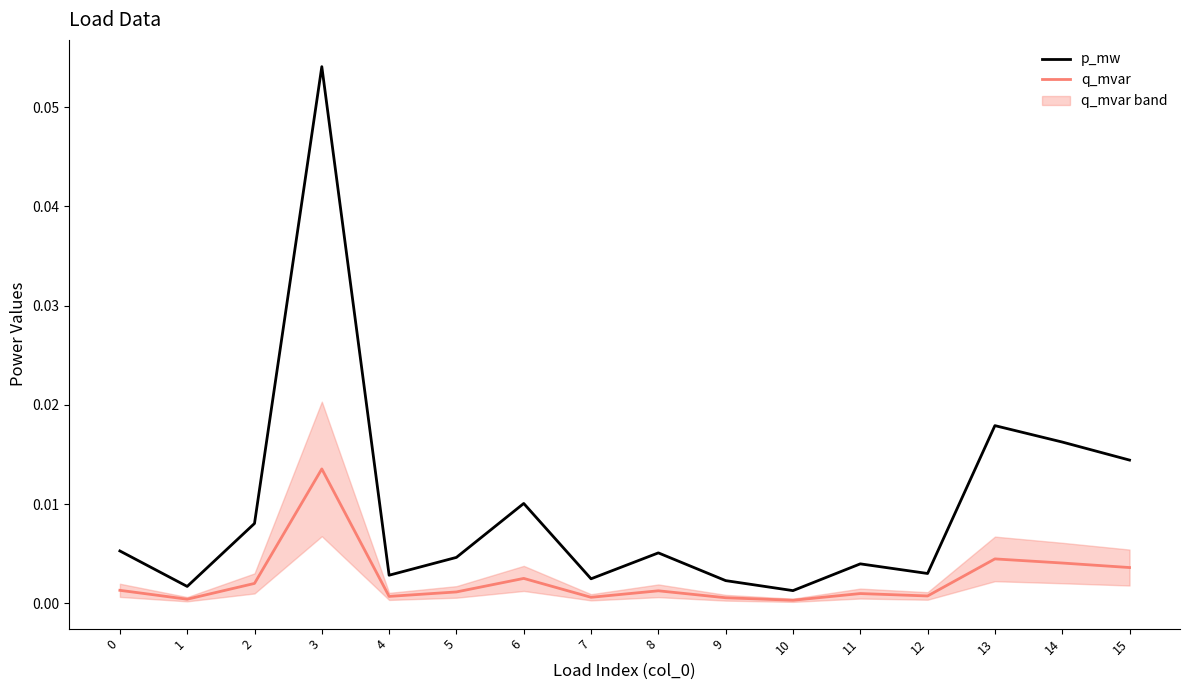

Reading left to right, transcribe all the data shown in this chart.

p_mw: 0=0.0	1=0.0	2=0.0	3=0.1	4=0.0	5=0.0	6=0.0	7=0.0	8=0.0	9=0.0	10=0.0	11=0.0	12=0.0	13=0.0	14=0.0	15=0.0
q_mvar: 0=0.0	1=0.0	2=0.0	3=0.0	4=0.0	5=0.0	6=0.0	7=0.0	8=0.0	9=0.0	10=0.0	11=0.0	12=0.0	13=0.0	14=0.0	15=0.0